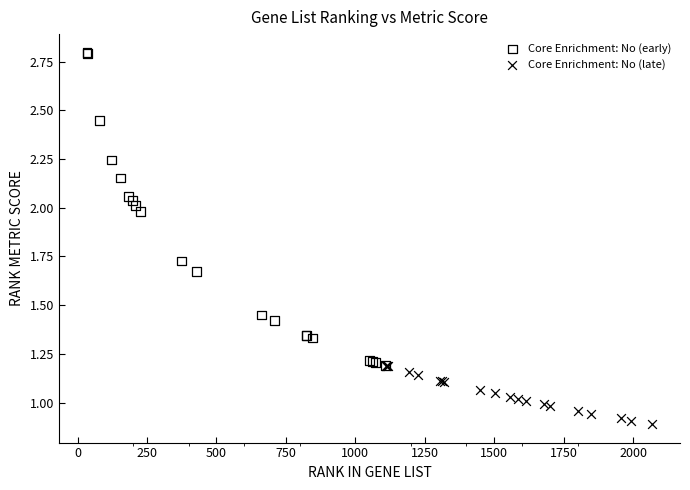

Which series contains the lowest Y value?

Core Enrichment: No (late)